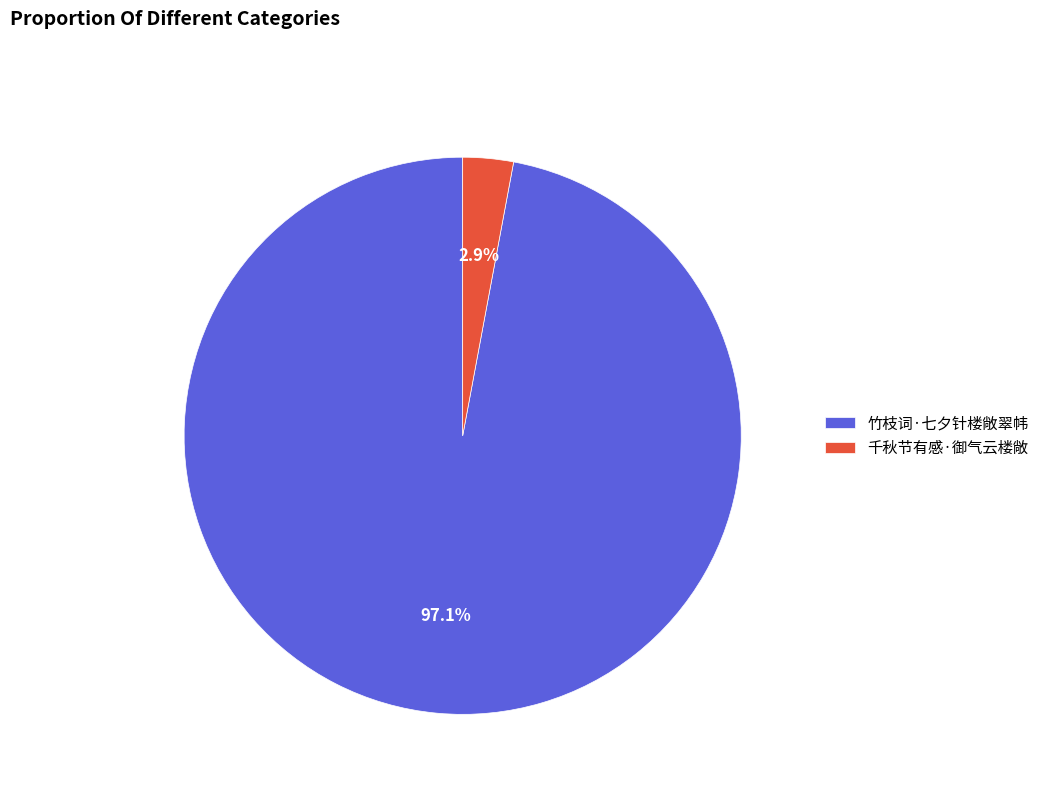

Combined, what portion of the pie is 千秋节有感·御气云楼敞 and 竹枝词·七夕针楼敞翠帏?

100.0%